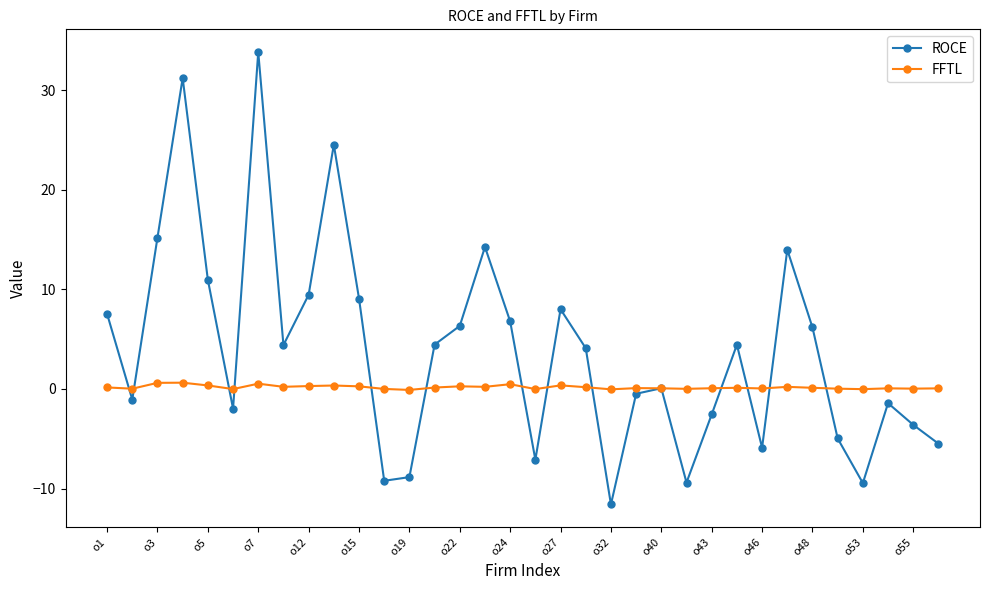

What is the value of the ROCE point at the 29th from the left?

6.2